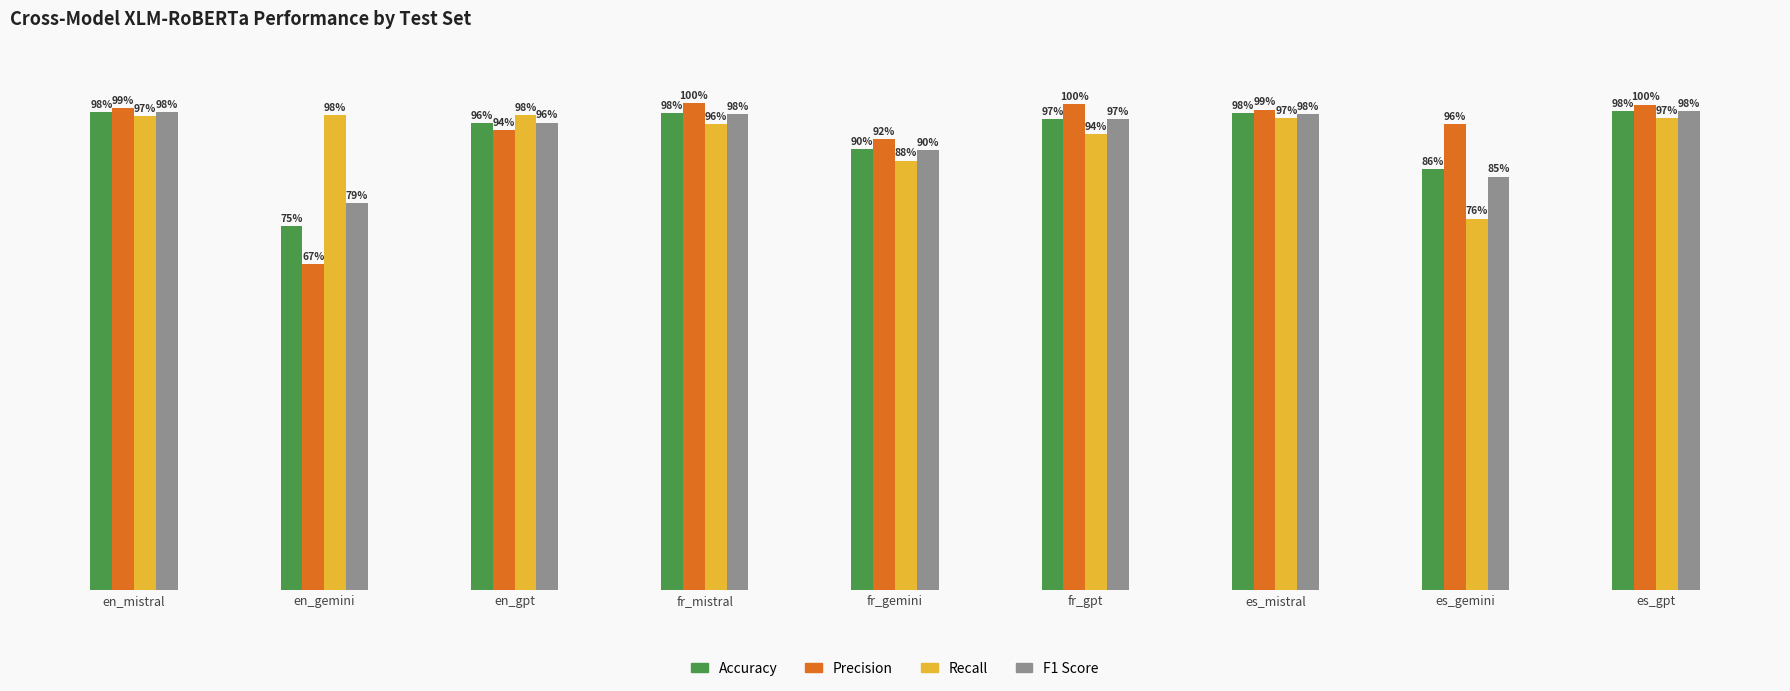

Which category has the highest value across all series?

fr_mistral